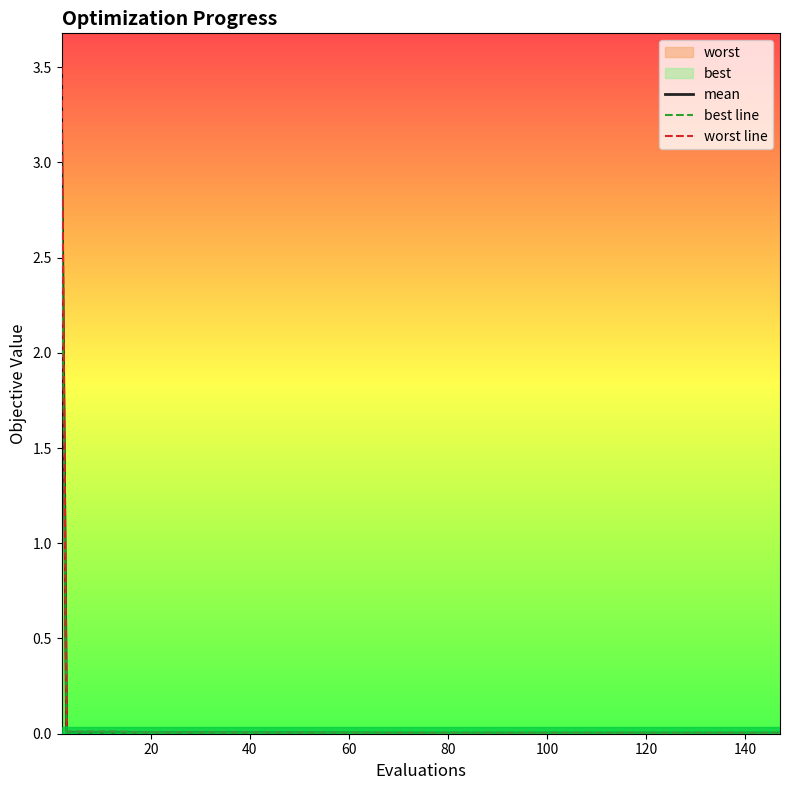

True or false: best line and mean intersect in this chart.

False